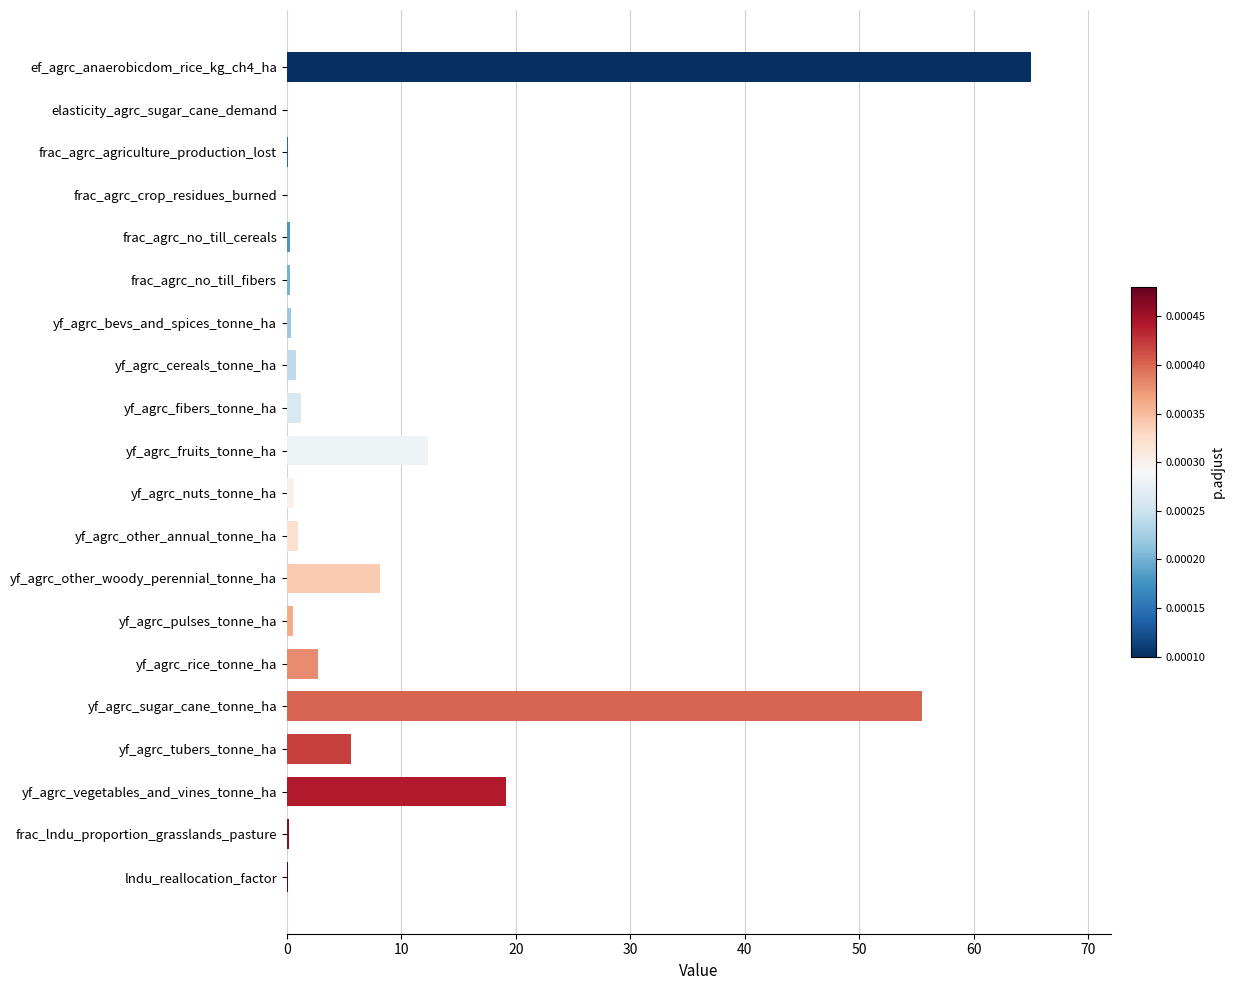

At which label is the value closest to 32?

yf_agrc_vegetables_and_vines_tonne_ha